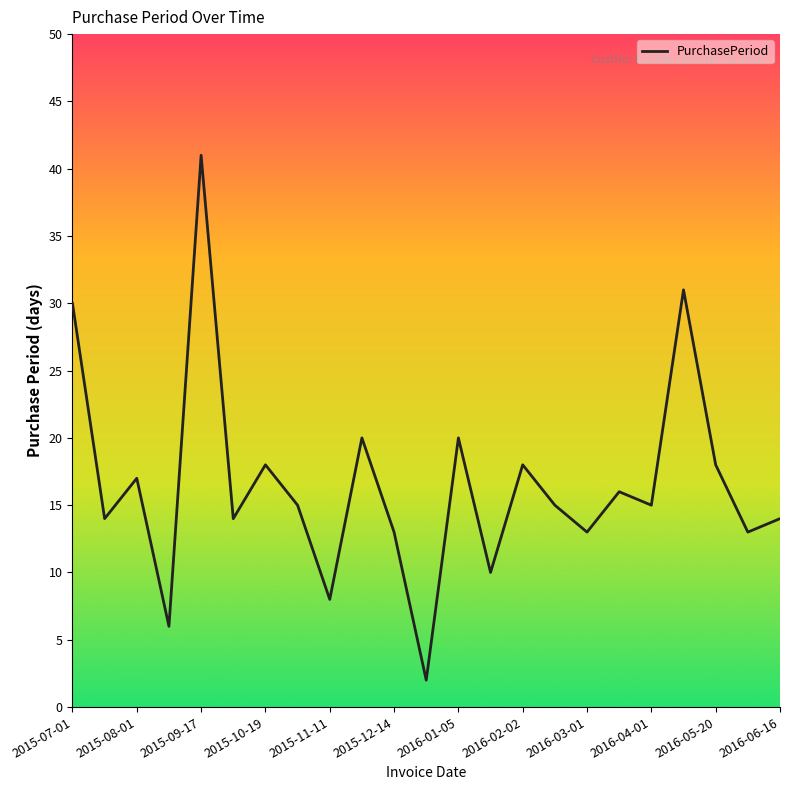

What is the difference between the maximum and minimum values?

39